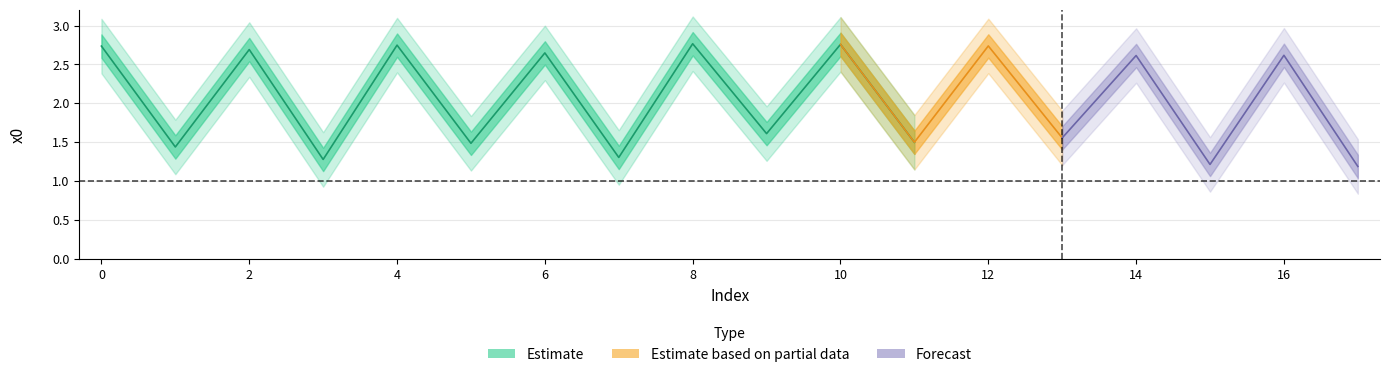

What value does the data have at 2?

2.7